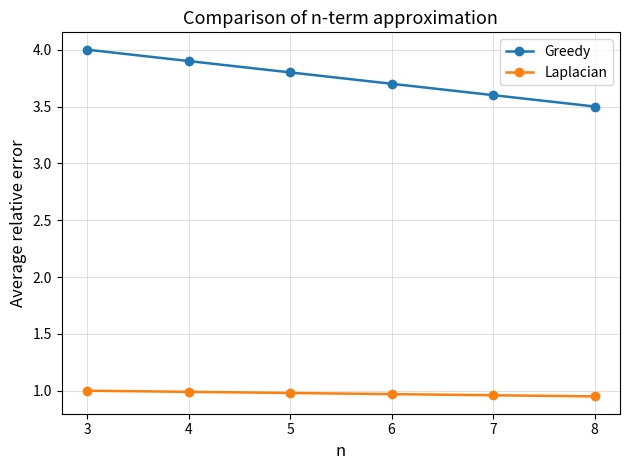

True or false: Greedy and Laplacian cross at least once.

False